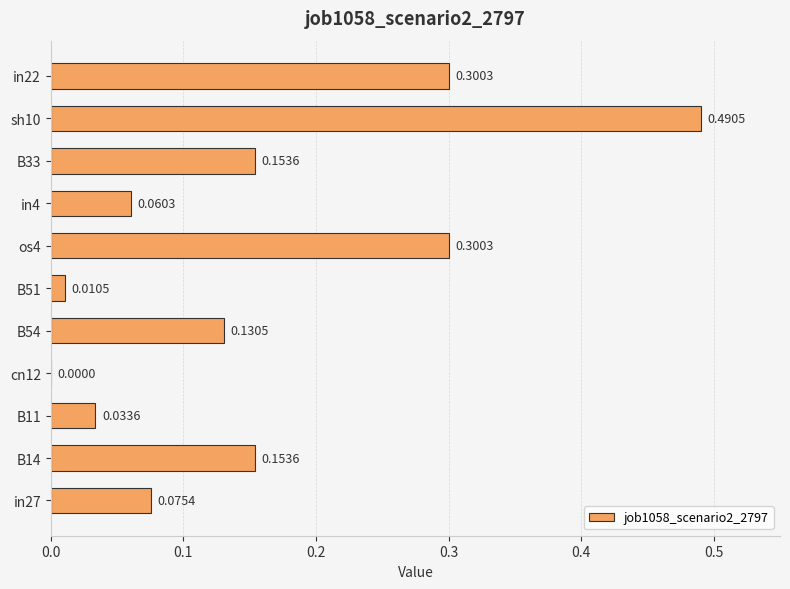

What is the sum of the values at B51 and os4?

0.3